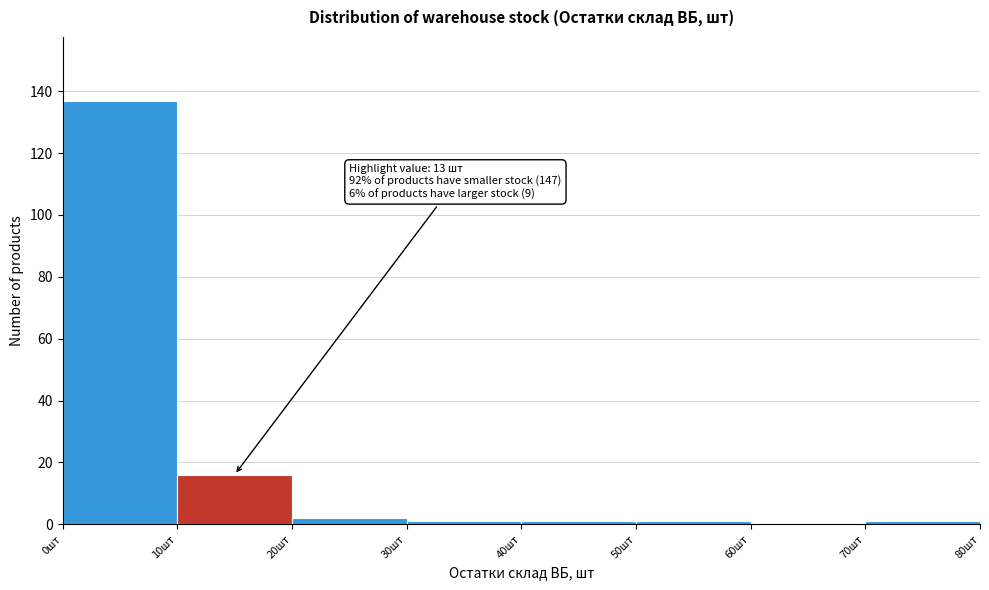

Over which range of the x-axis is the bar tallest?

0 to 10